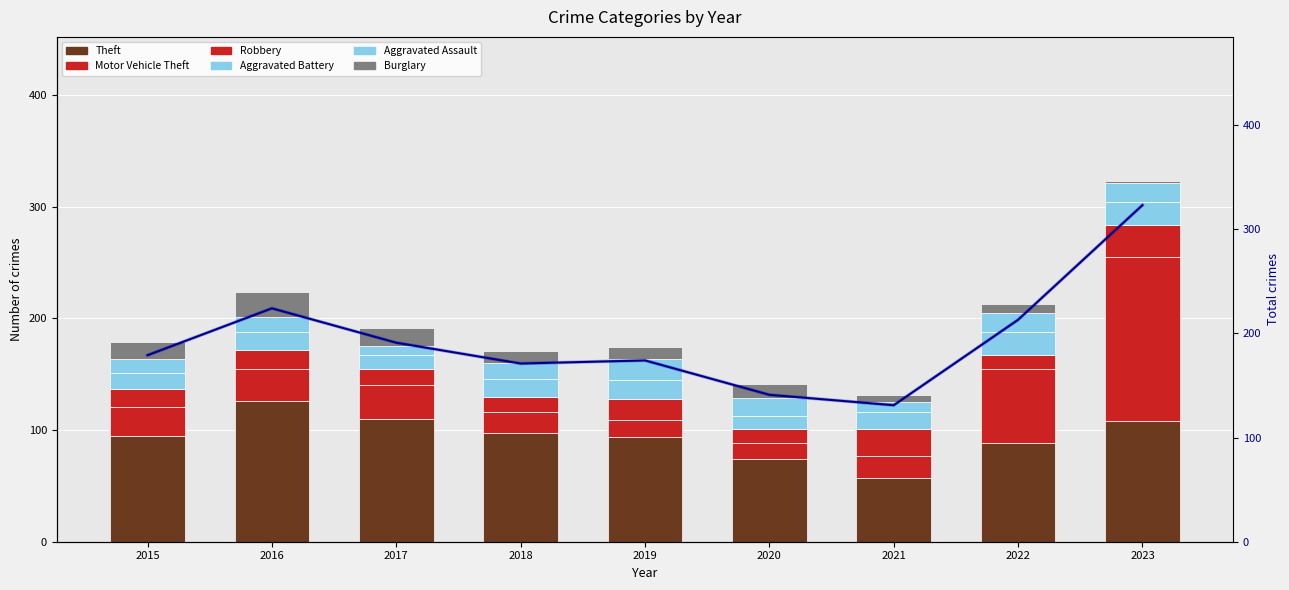

How many data points does each series have?

9